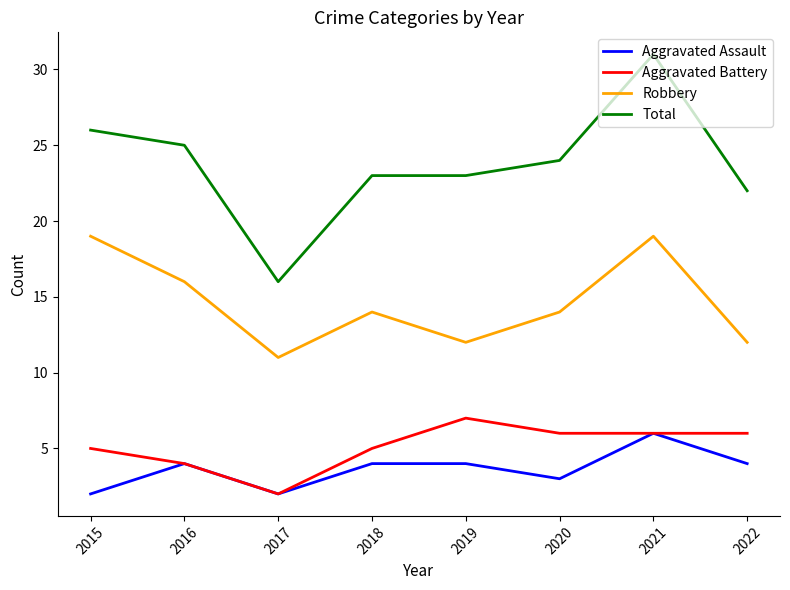

What are all the series names shown in the legend?

Aggravated Assault, Aggravated Battery, Robbery, Total